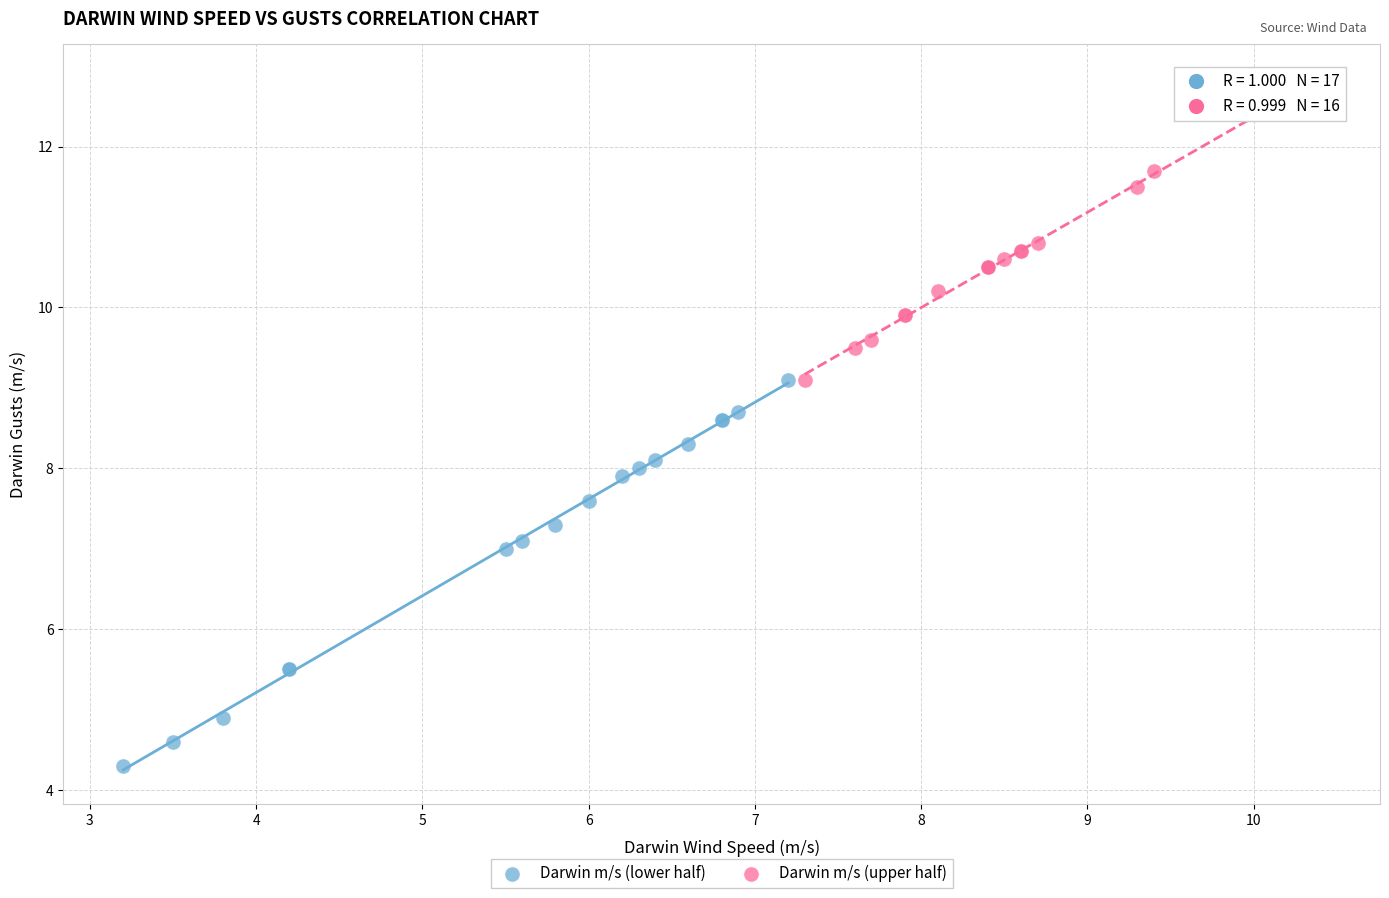

Which series contains the highest Y value?

Darwin m/s (upper half)